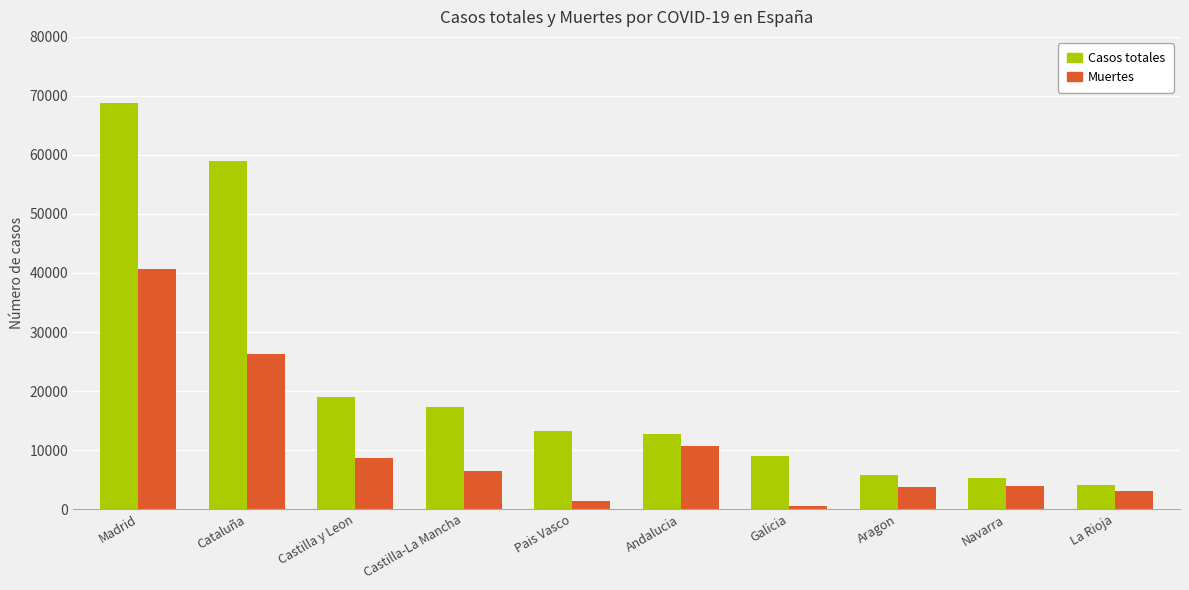

Which series has the largest total across all categories?

Casos totales